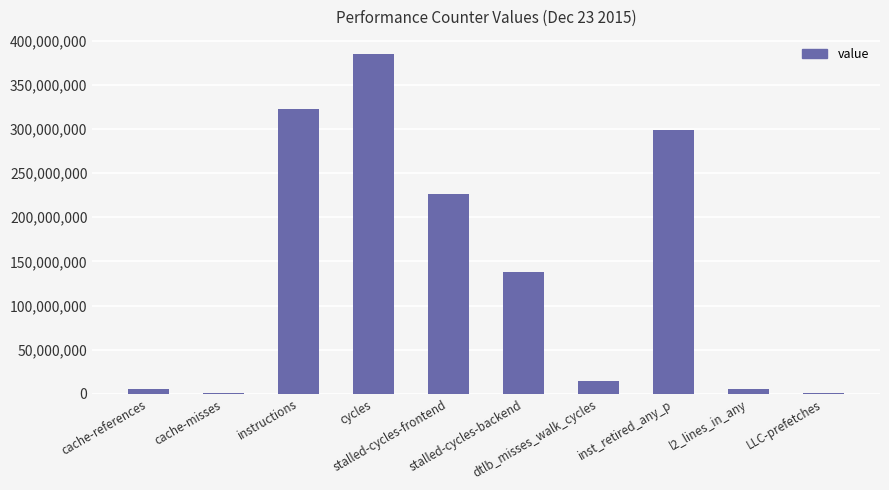

Between cache-references and instructions, which is larger?

instructions